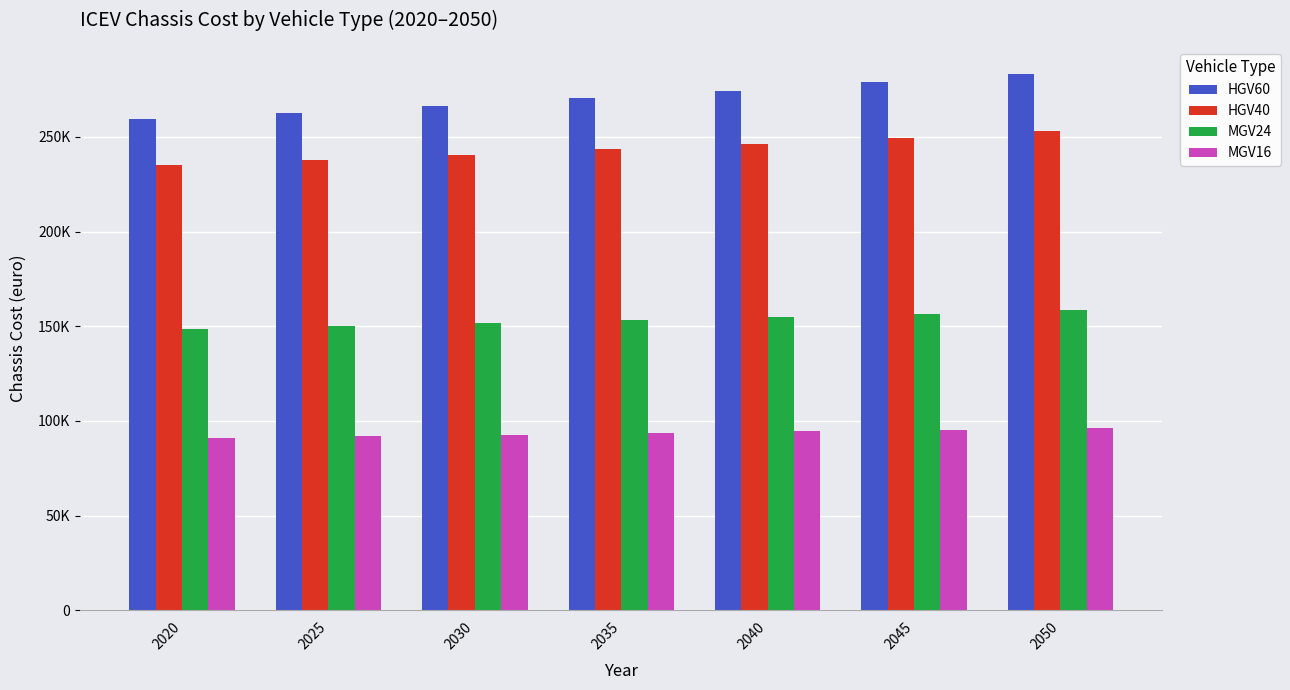

What are all the series names shown in the legend?

HGV60, HGV40, MGV24, MGV16